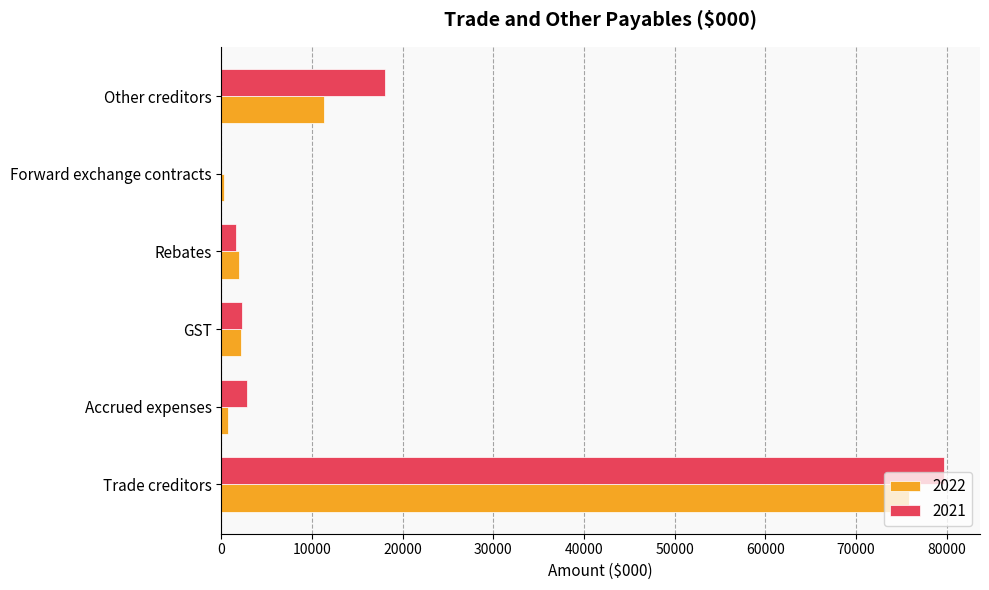

How many distinct data groups are displayed?

2